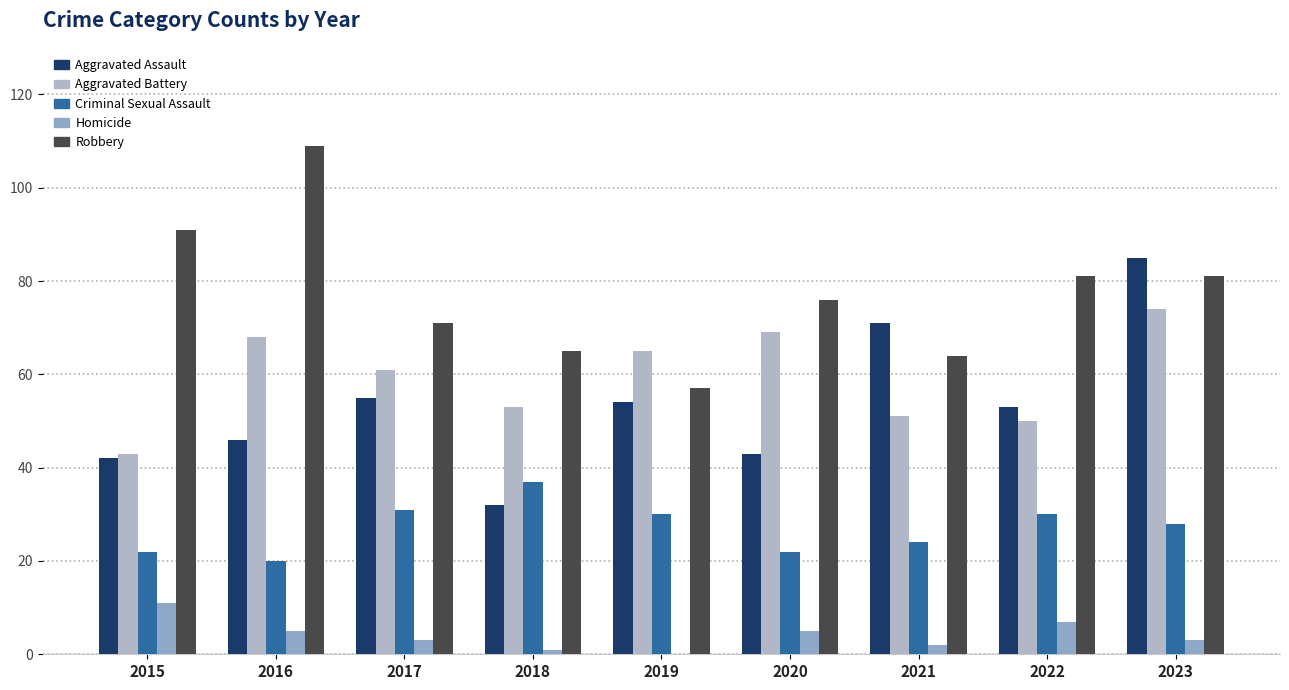

Are the bars horizontal?

No